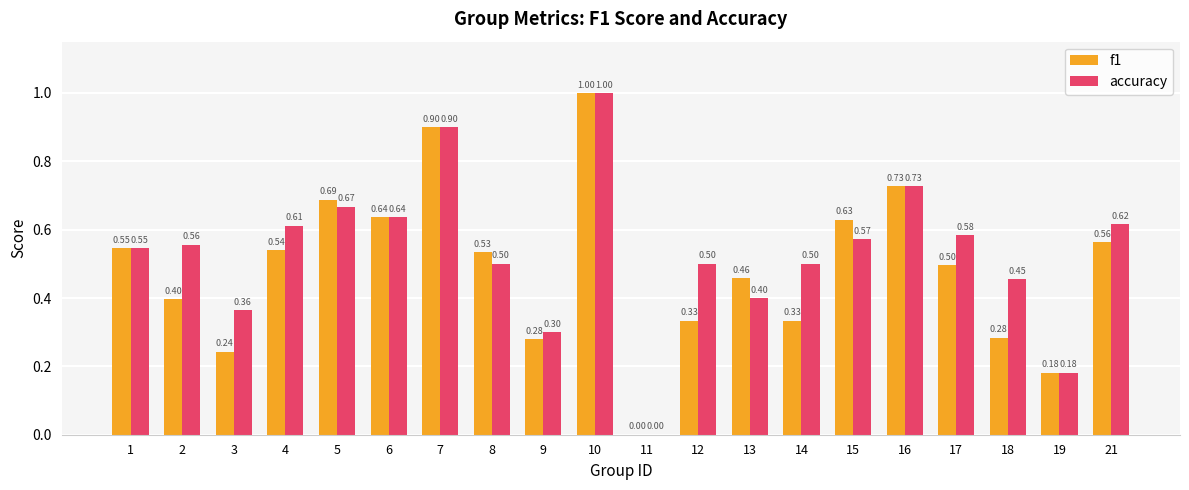

Are the bars horizontal?

No